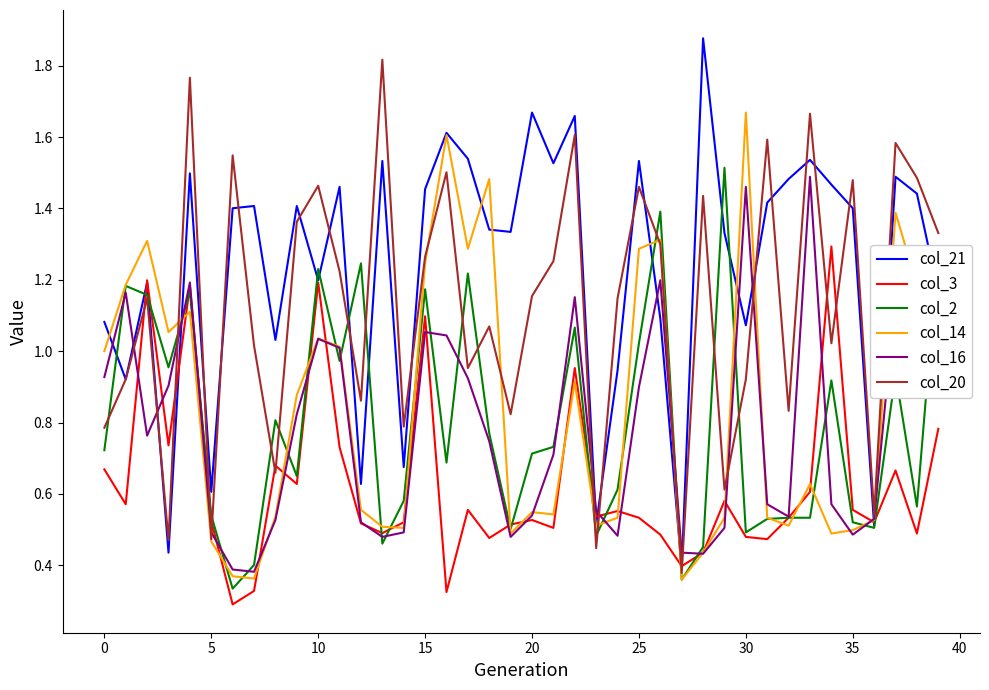

At which label does col_14 reach its minimum?

27